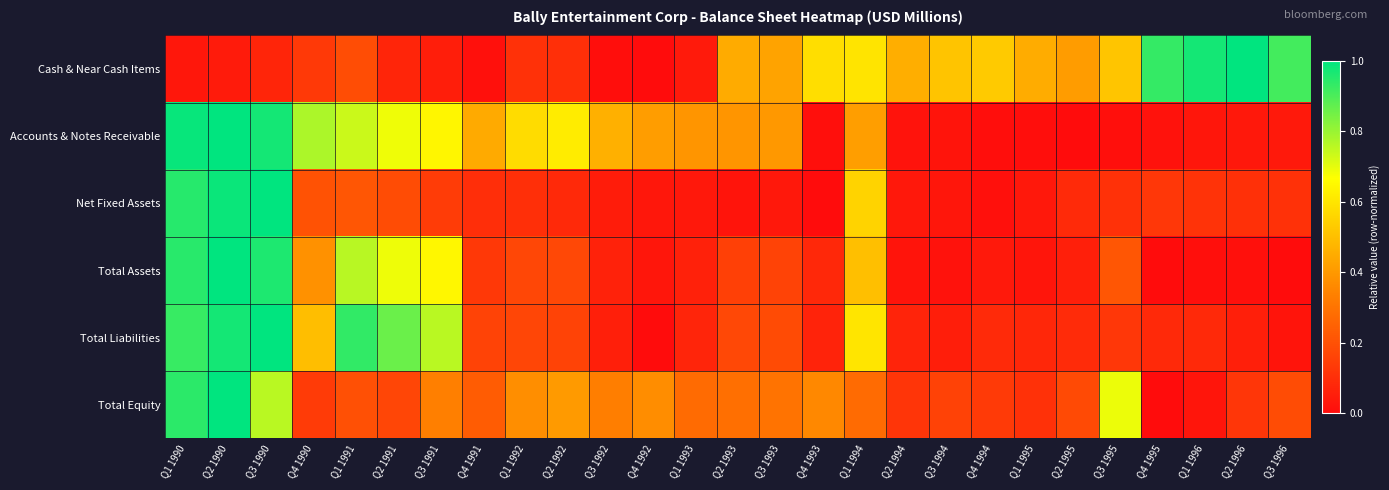

Which series has the widest spread of values?

Cash & Near Cash Items